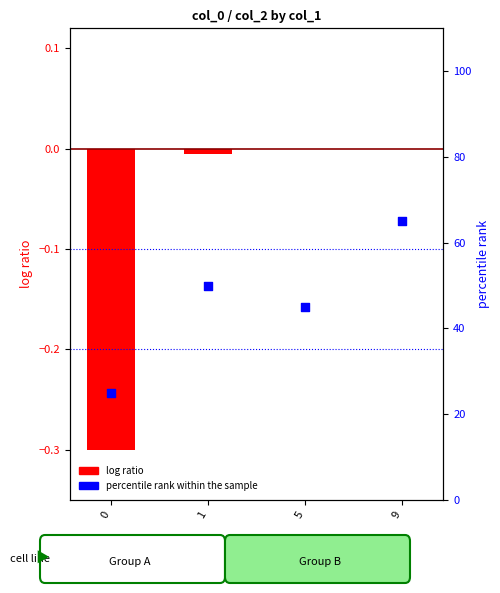

Which series has the largest total across all categories?

percentile rank within the sample